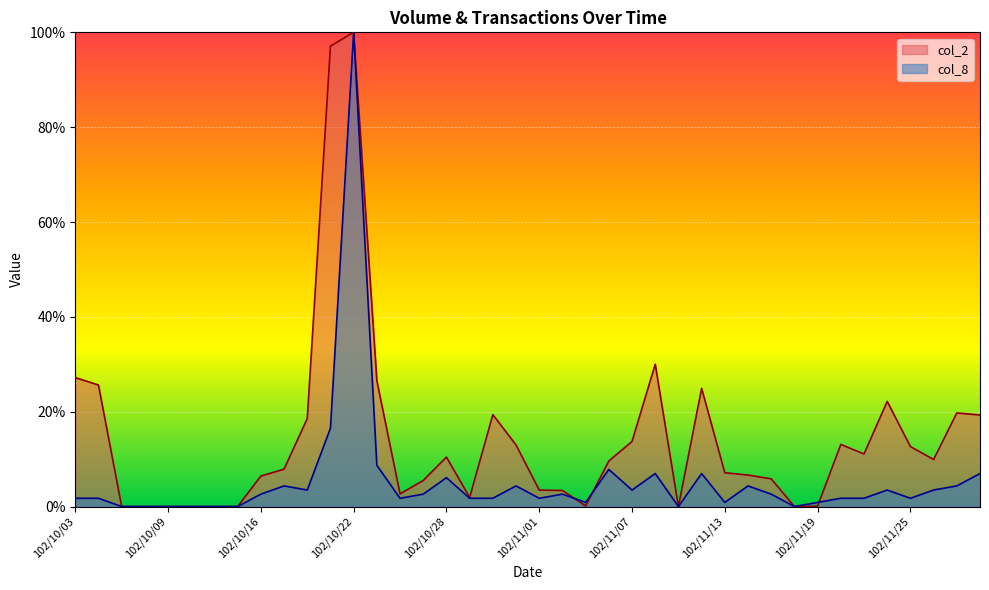

Reading left to right, transcribe all the data shown in this chart.

col_2: 27.2	25.6	0.0	0.0	0.0	0.0	0.0	0.0	6.4	7.9	18.6	97.1	100.0	26.5	2.7	5.5	10.4	1.9	19.4	13.0	3.5	3.4	0.1	9.6	13.7	30.0	0.0	24.9	7.1	6.6	5.8	0.0	0.1	13.1	11.1	22.2	12.6	9.9	19.7	19.3
col_8: 1.7	1.7	0.0	0.0	0.0	0.0	0.0	0.0	2.6	4.3	3.5	16.5	100.0	8.7	1.7	2.6	6.1	1.7	1.7	4.3	1.7	2.6	0.9	7.8	3.5	7.0	0.0	7.0	0.9	4.3	2.6	0.0	0.9	1.7	1.7	3.5	1.7	3.5	4.3	7.0